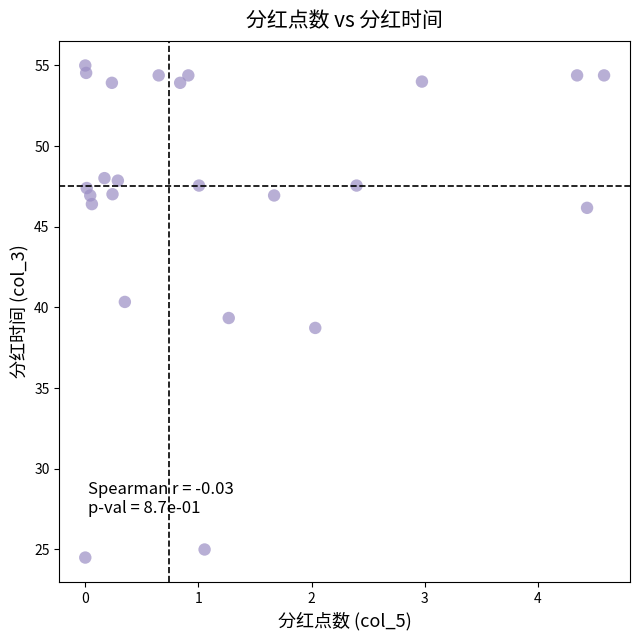

What is the range of X values (max minus min)?

4.6